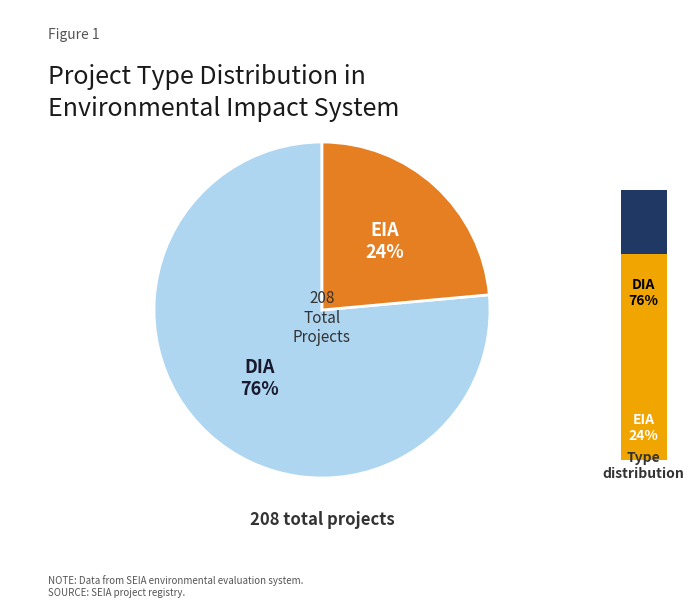

To the nearest percent, what is the combined percentage of DIA and EIA?

100%